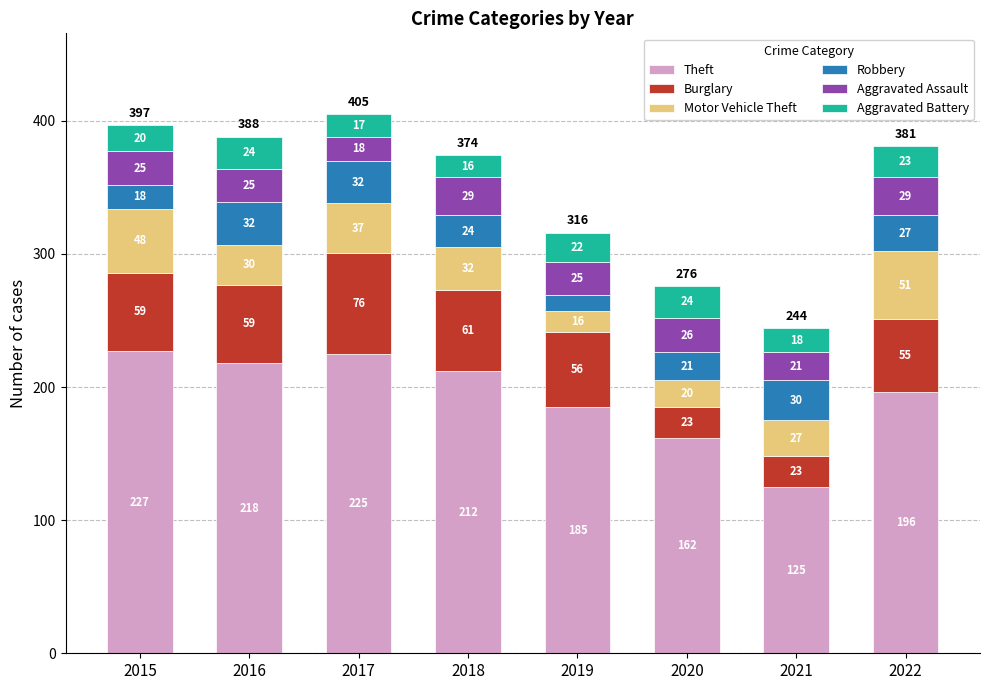

What is the highest value of the Theft series?

227